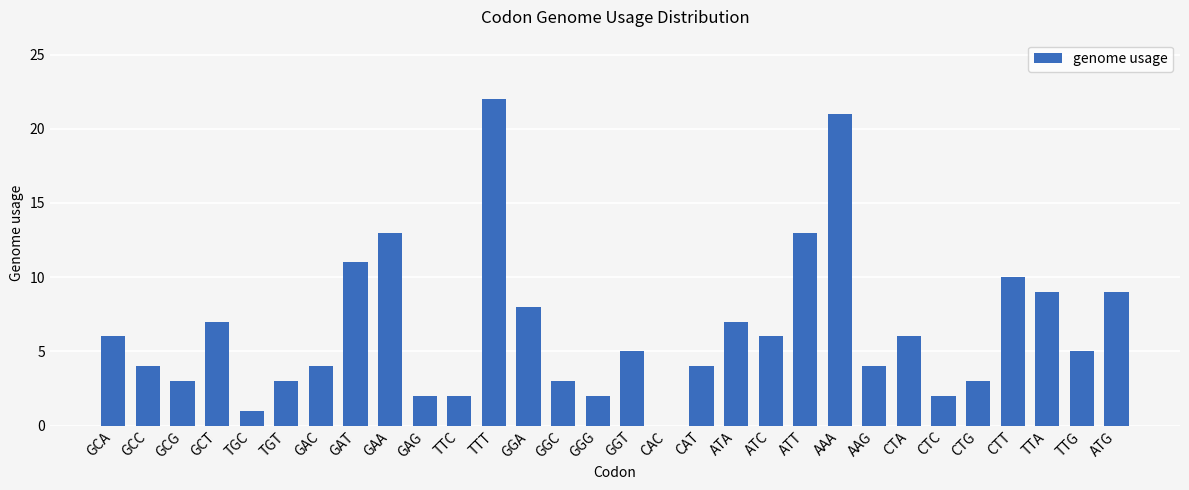

Which category has the highest value across all series?

TTT